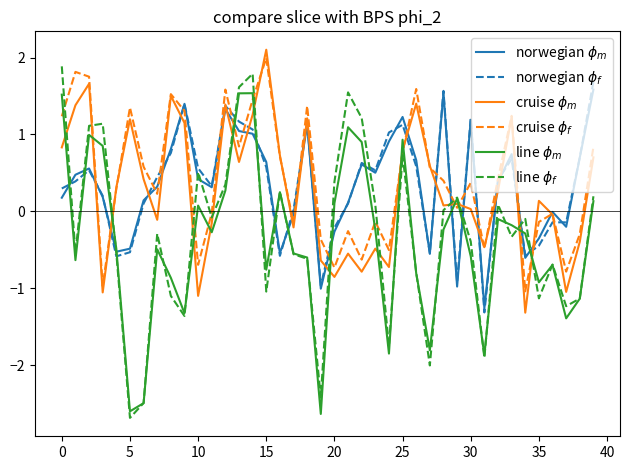

Is this an area chart (filled region under the line)?

No